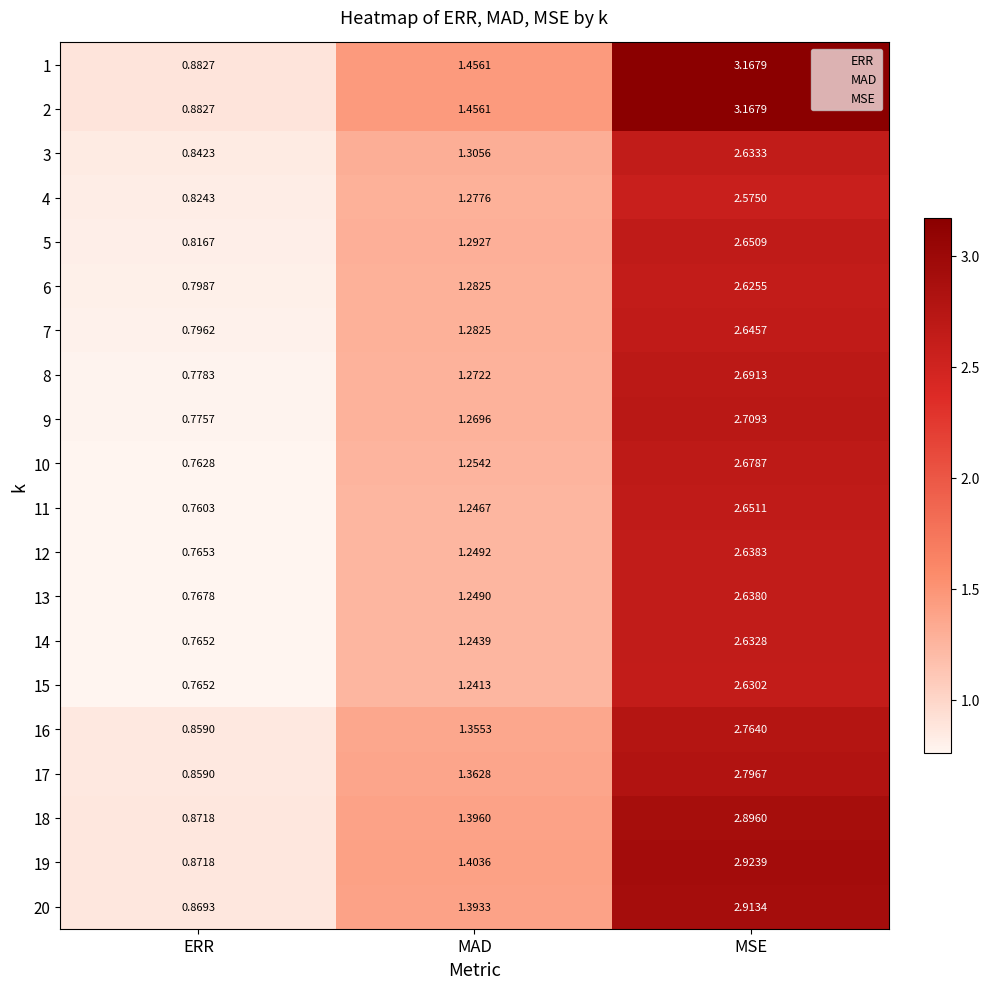

Which label corresponds to the largest value in the chart?

MSE